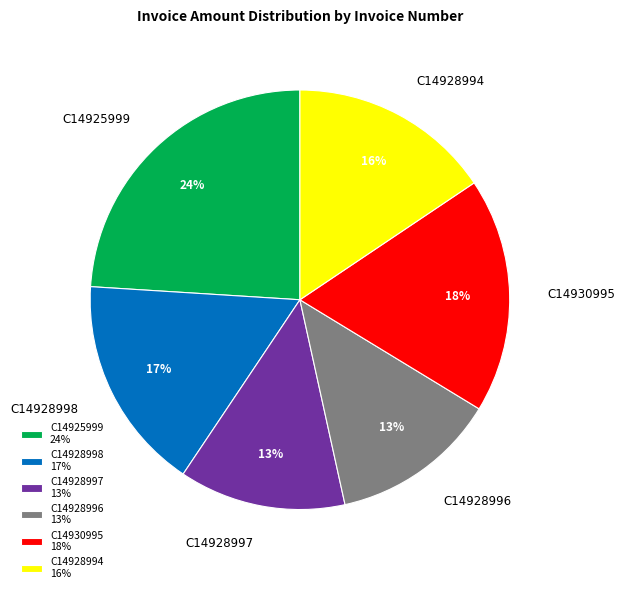

Combined, do C14928994 and C14928998 account for over 50%?

No